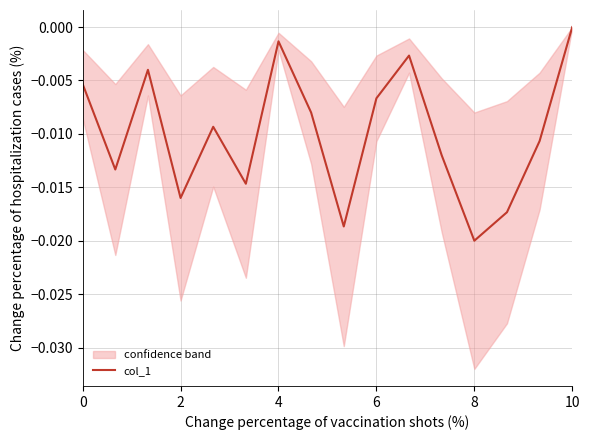

At which label does col_1 reach its minimum?

8